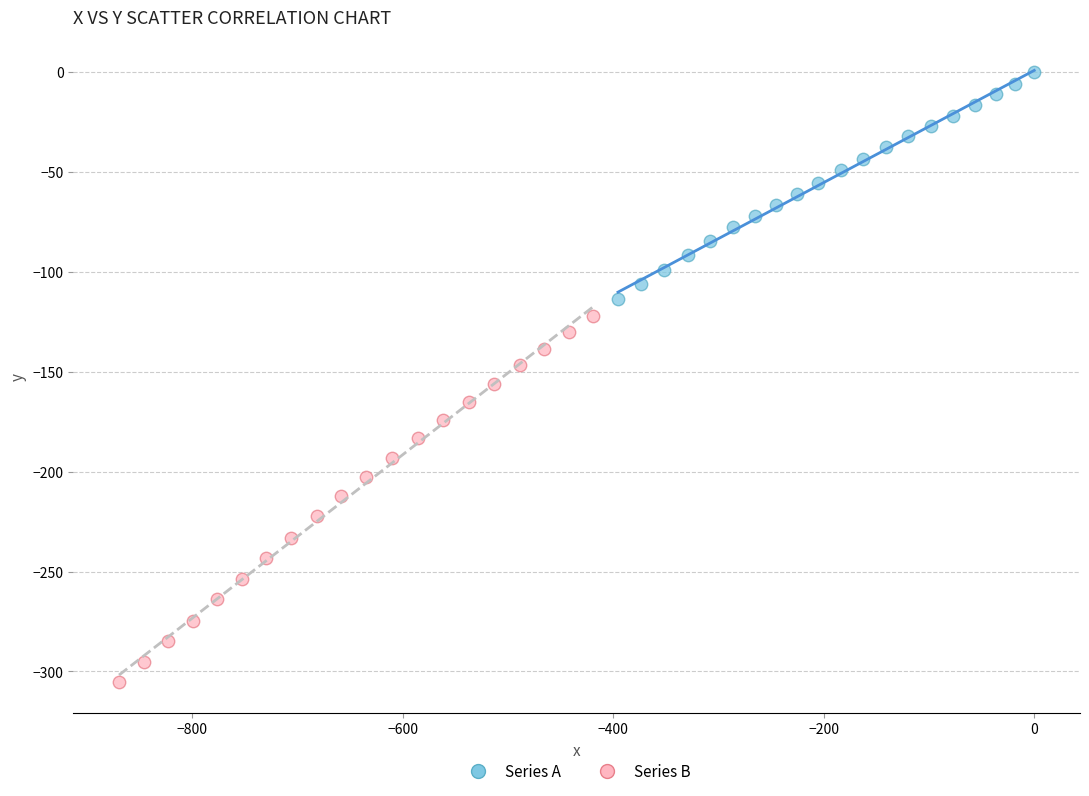

Which series reaches the maximum Y coordinate?

Series A